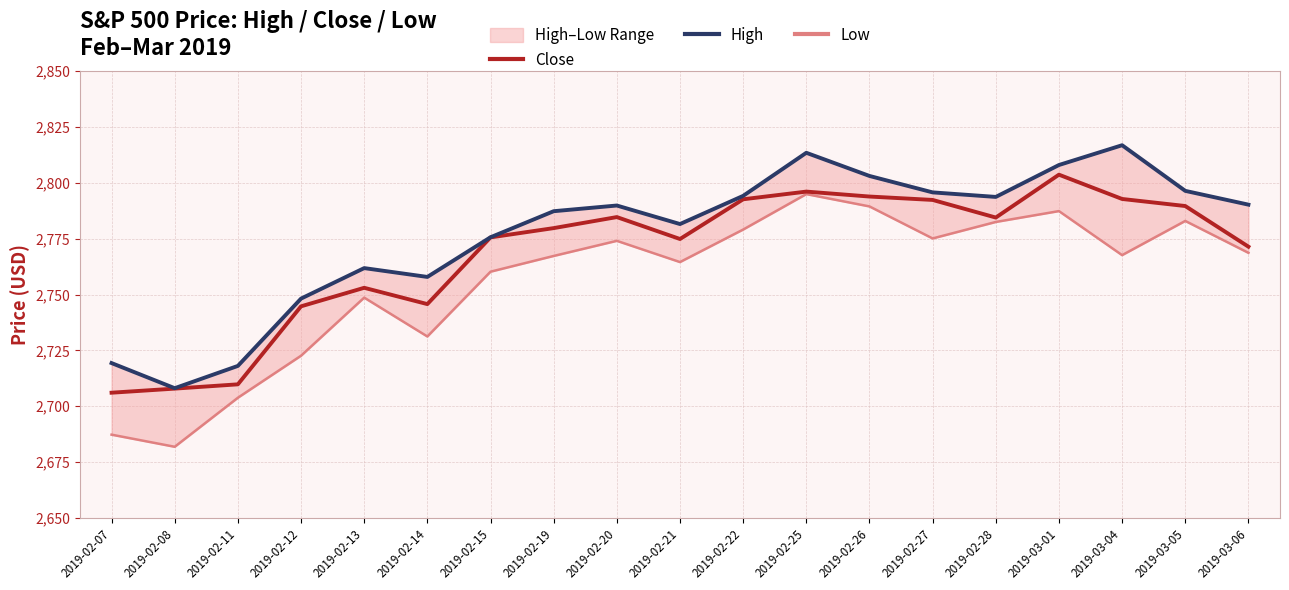

At which category is the sum across all series the highest?

2019-02-25